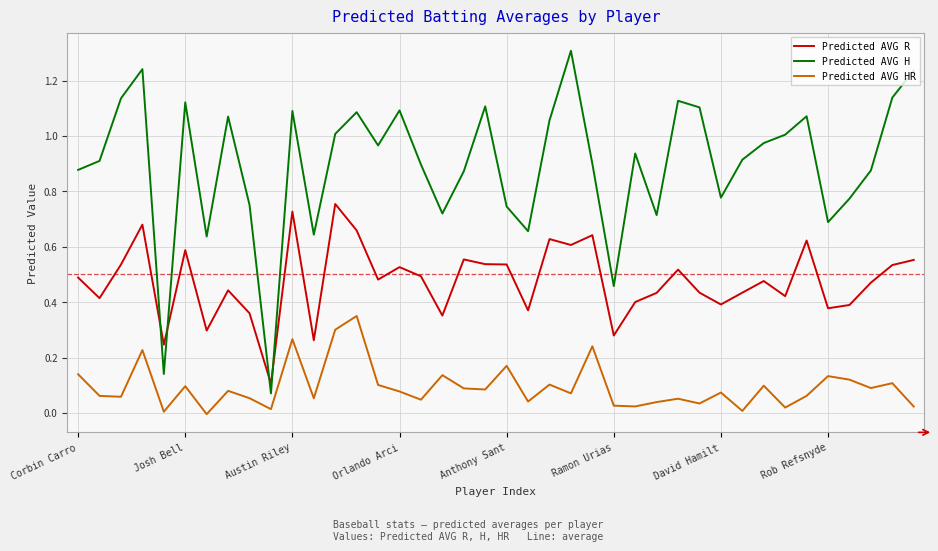

Which series has the largest total across all categories?

Predicted AVG H